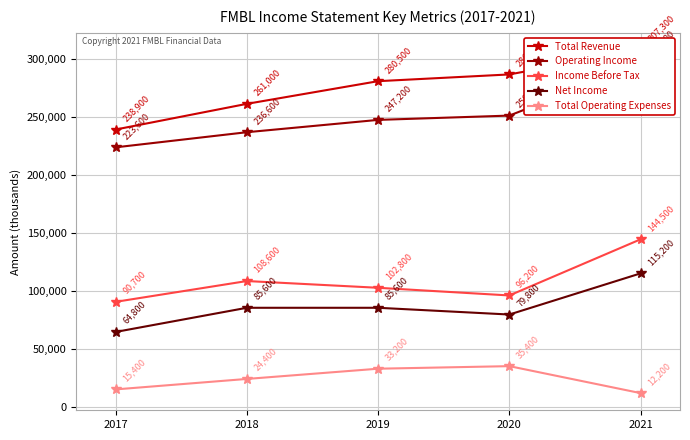

Reading left to right, transcribe all the data shown in this chart.

Total Revenue: 238900	261000	280500	286300	307300
Operating Income: 223600	236600	247200	250900	295100
Income Before Tax: 90700	108600	102800	96200	144500
Net Income: 64800	85600	85600	79800	115200
Total Operating Expenses: 15400	24400	33200	35400	12200